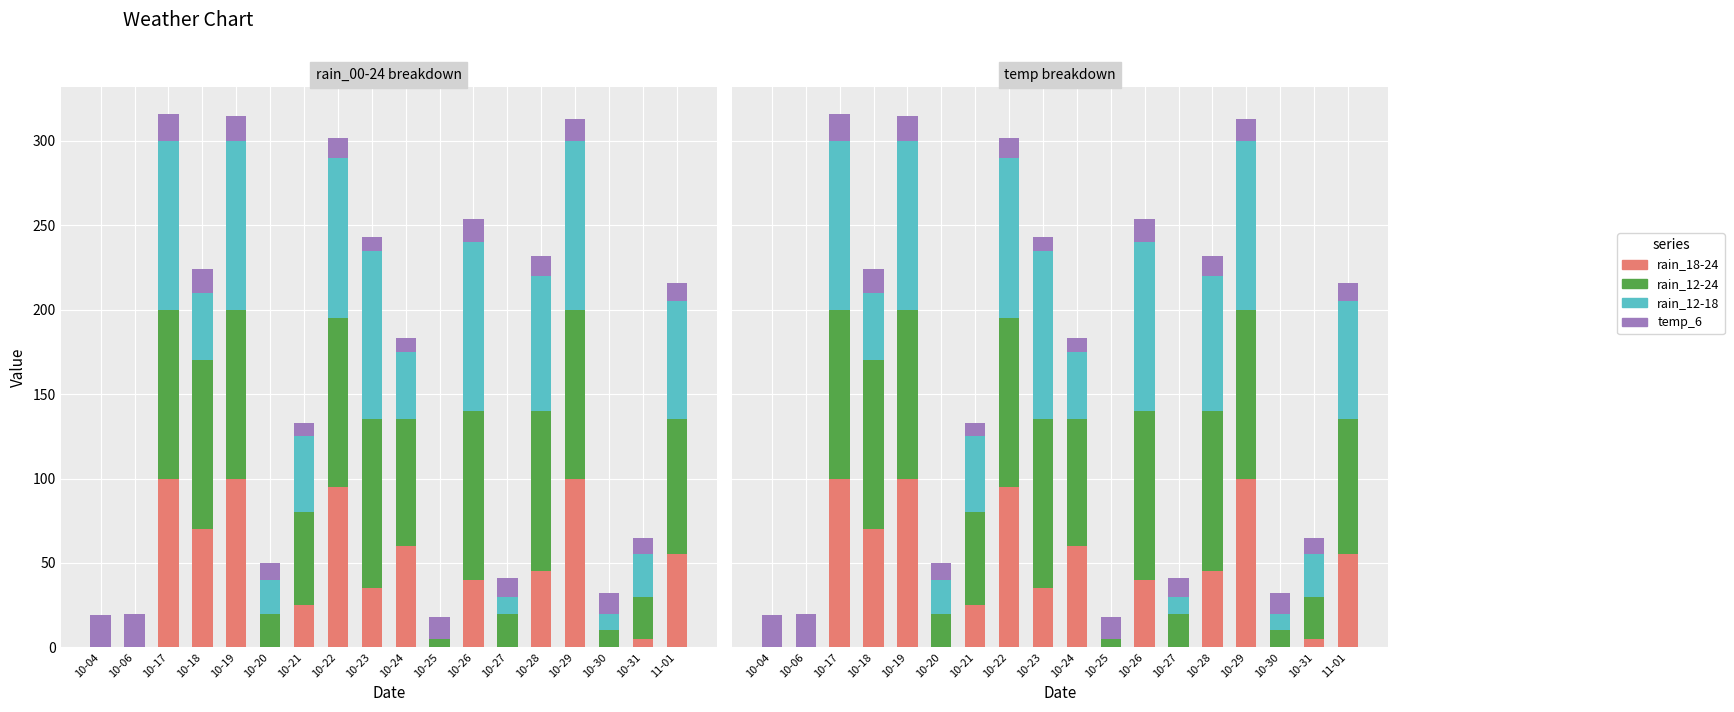

The rain_18-24 series shows 63 at 10-23. True or false?

False